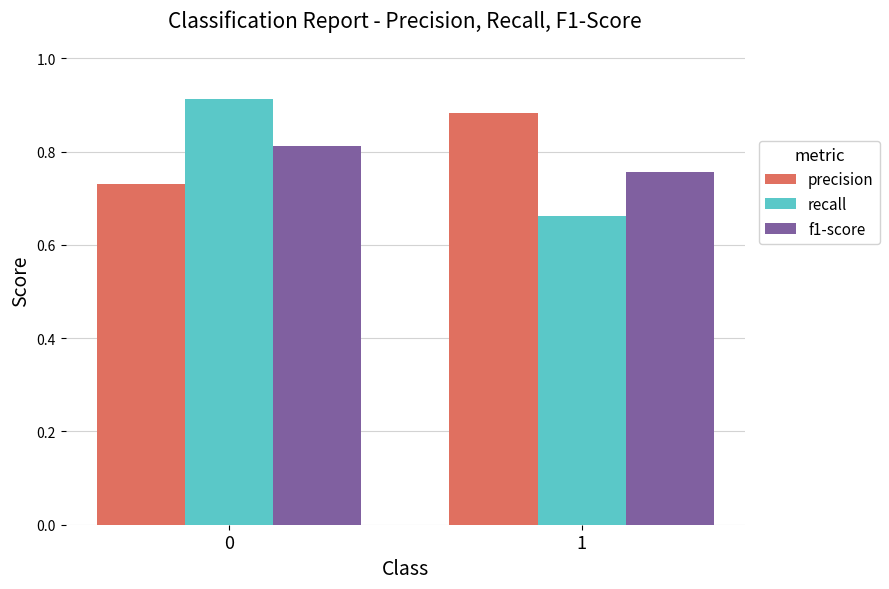

Rank the series at 1 from highest to lowest value.

precision, f1-score, recall